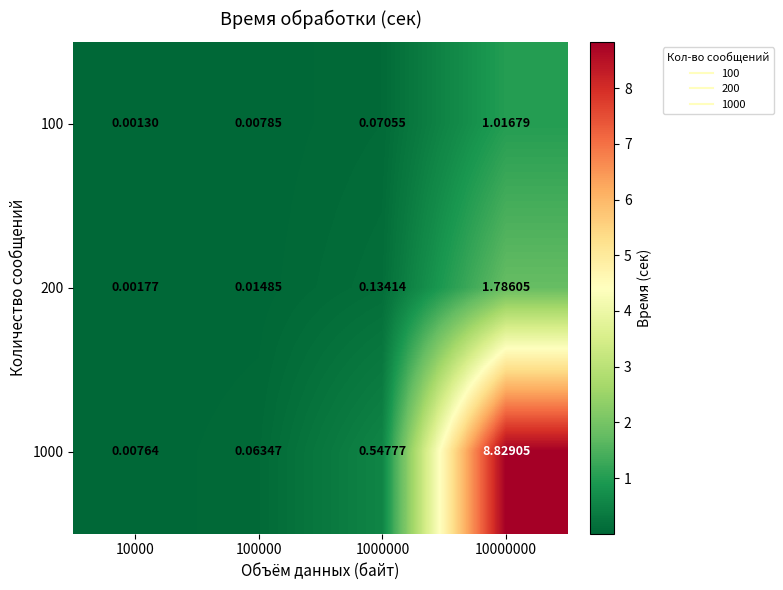

Is the value of 1000 at 10000000 greater than the value of 200 at 10000?

Yes